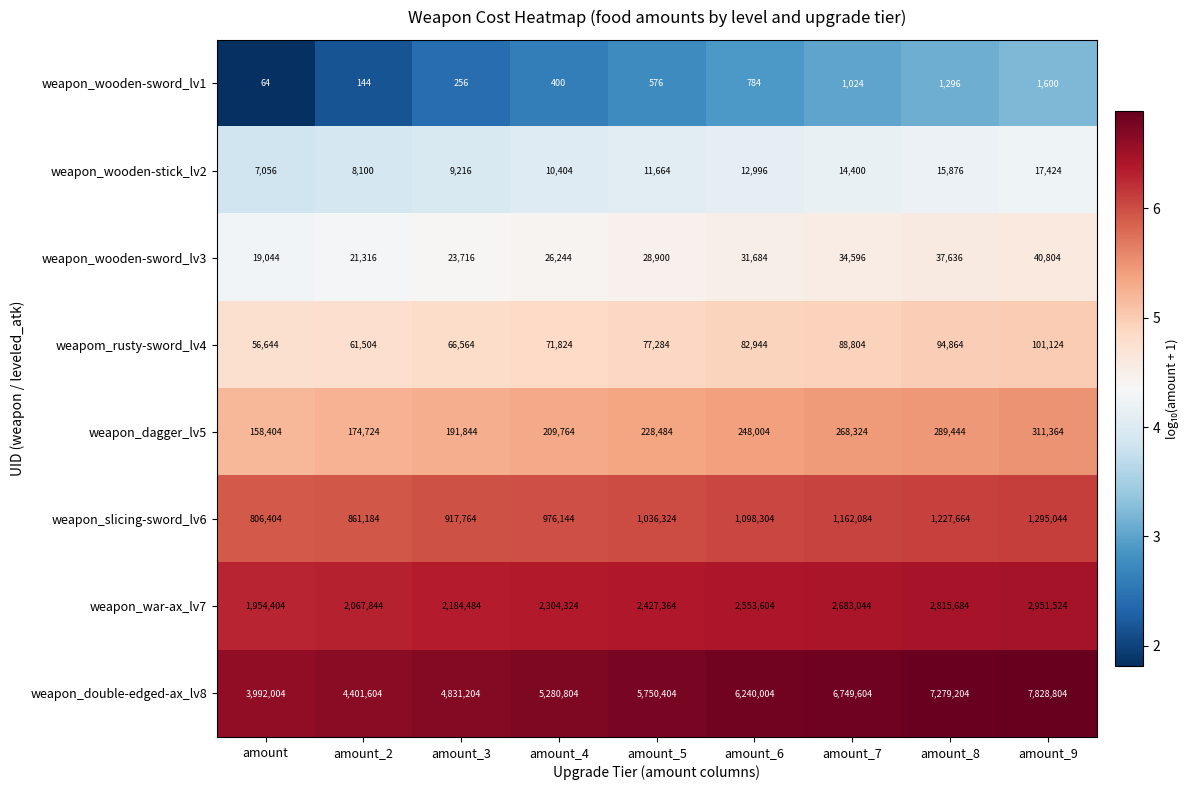

Which series changed the most between amount_2 and amount_8?

weapon_double-edged-ax_lv8